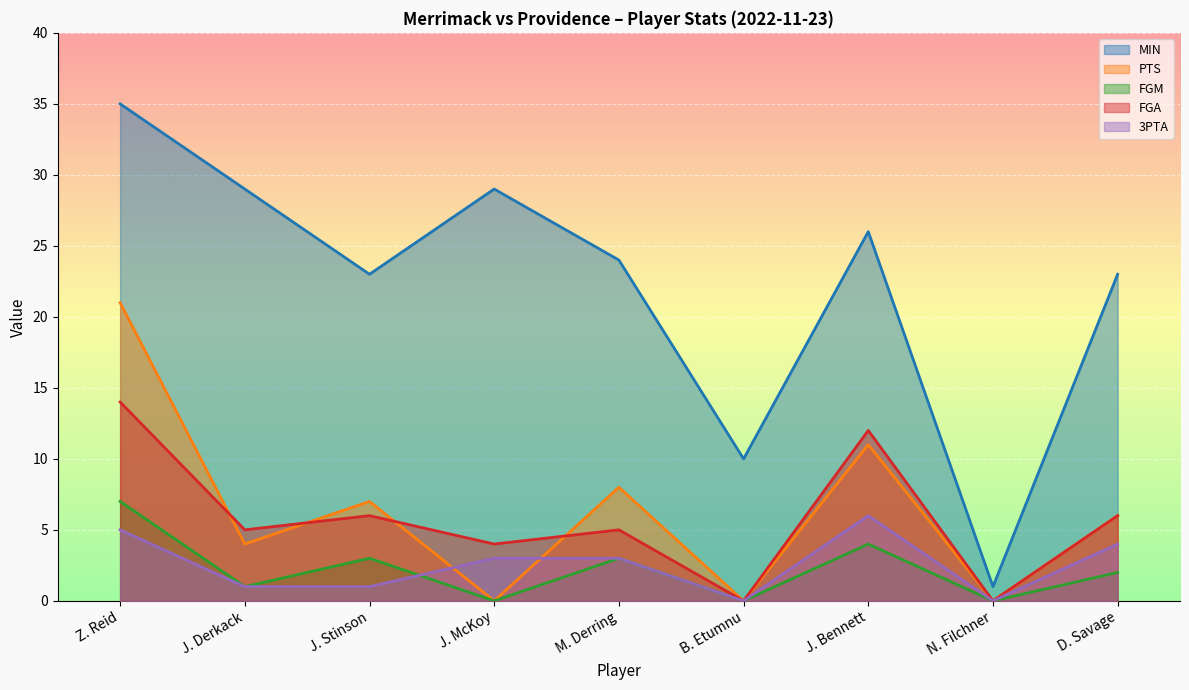

True or false: MIN and FGA intersect in this chart.

False